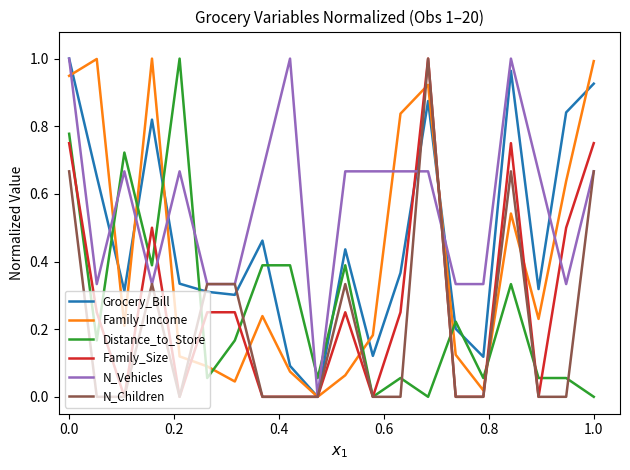

Which series has the largest total across all categories?

N_Vehicles